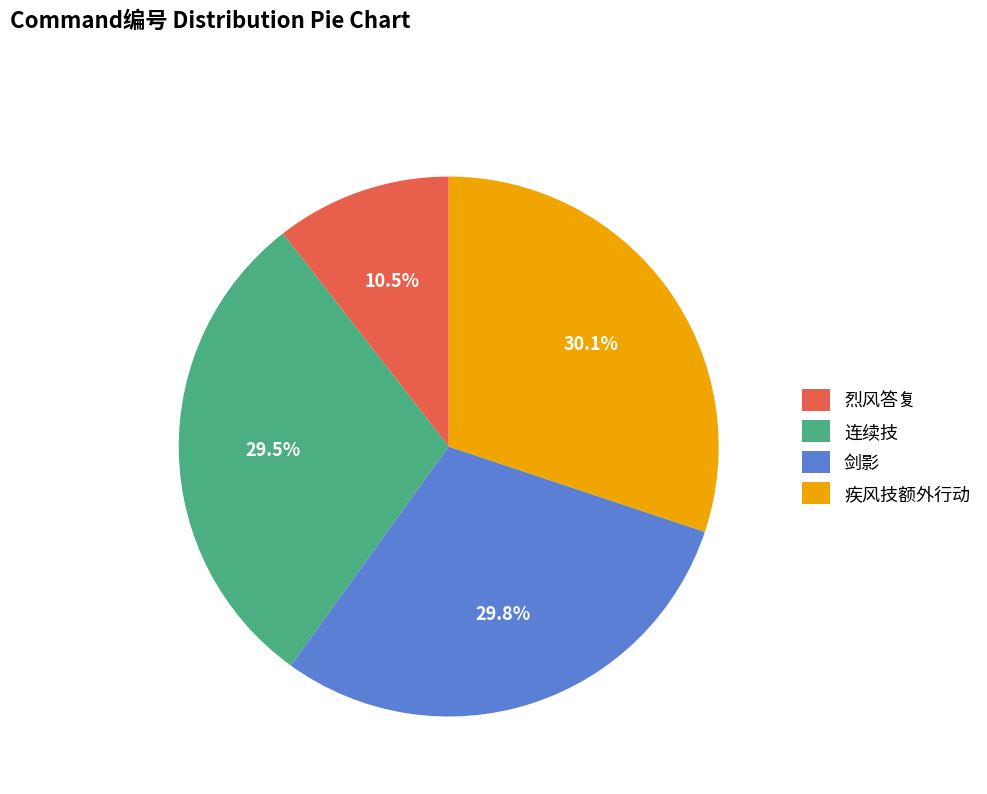

How many slices are in this pie chart?

4